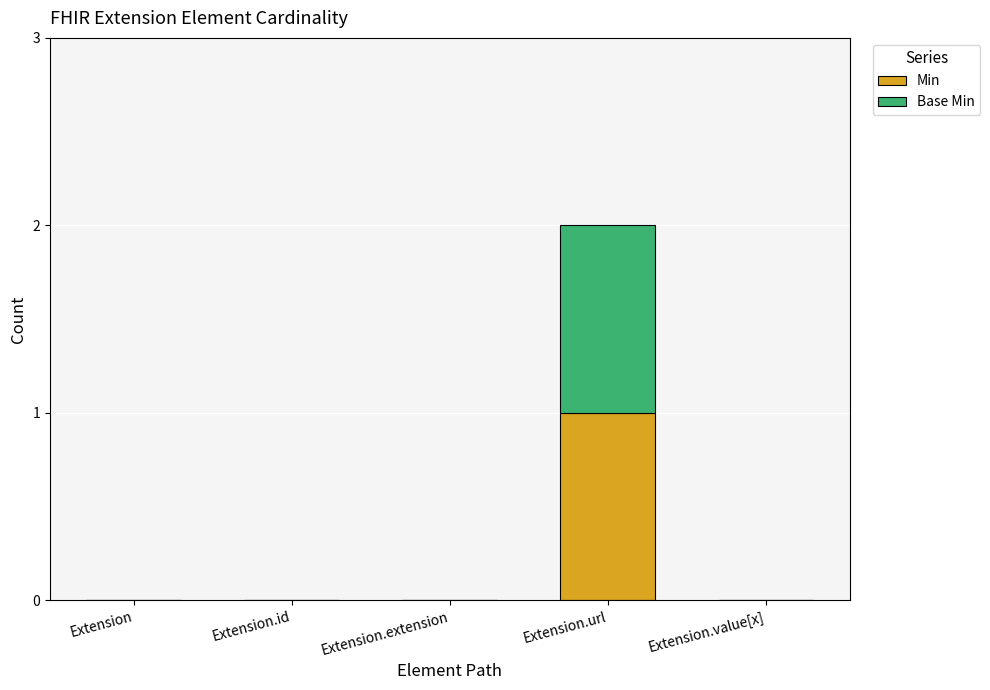

Does the chart contain stacked bars?

Yes